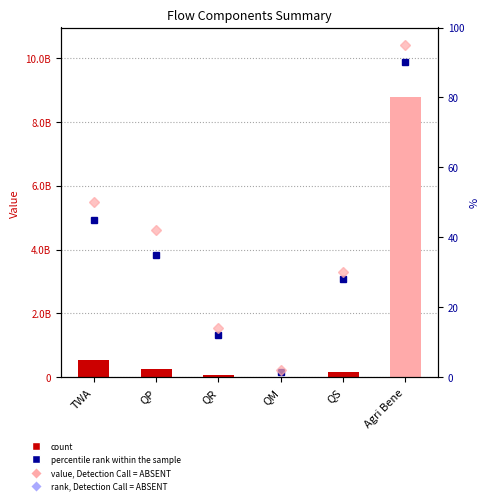

How many groups of bars are there?

6